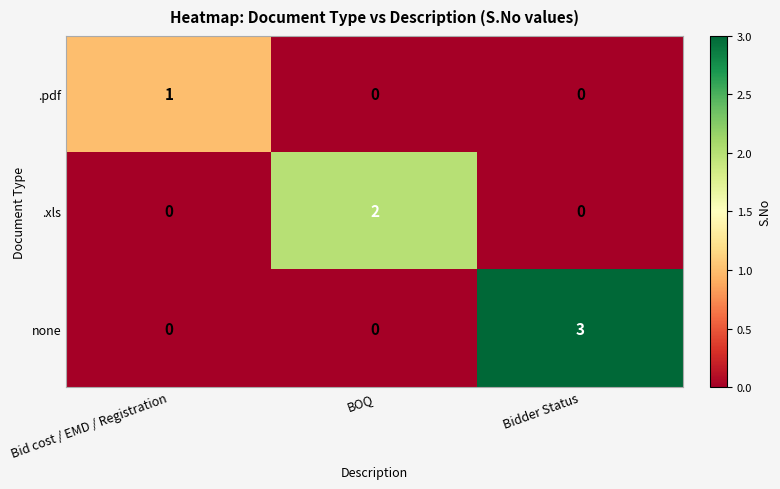

The none series shows -2 at BOQ. True or false?

False